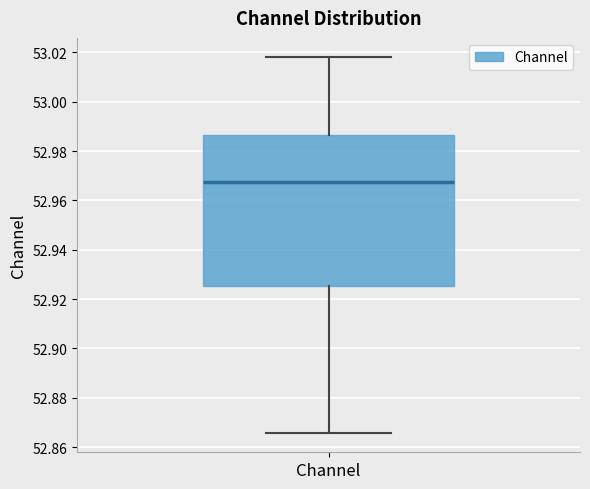

Where does the lower whisker of the box for Channel end on the y-axis? The values are not printed on the chart, so give them approximately, as read against the axis.

52.866